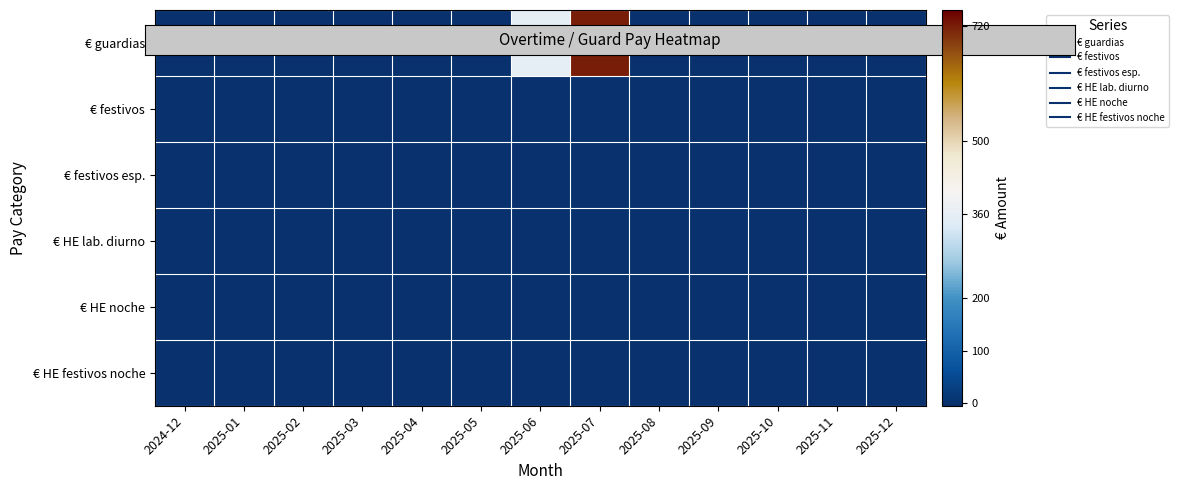

How many categories are shown in the chart?

13